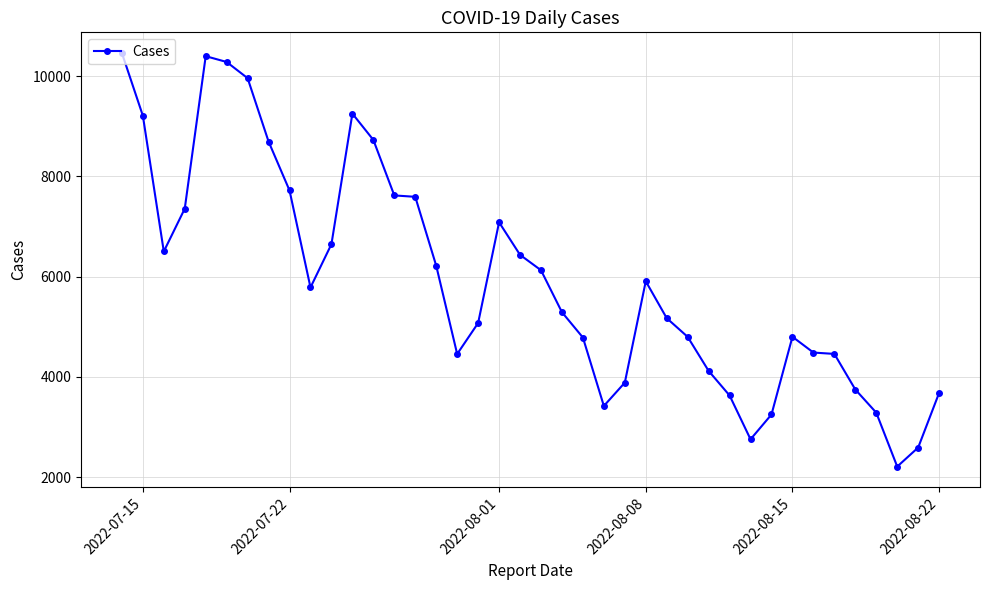

How many lines are shown in the chart?

1